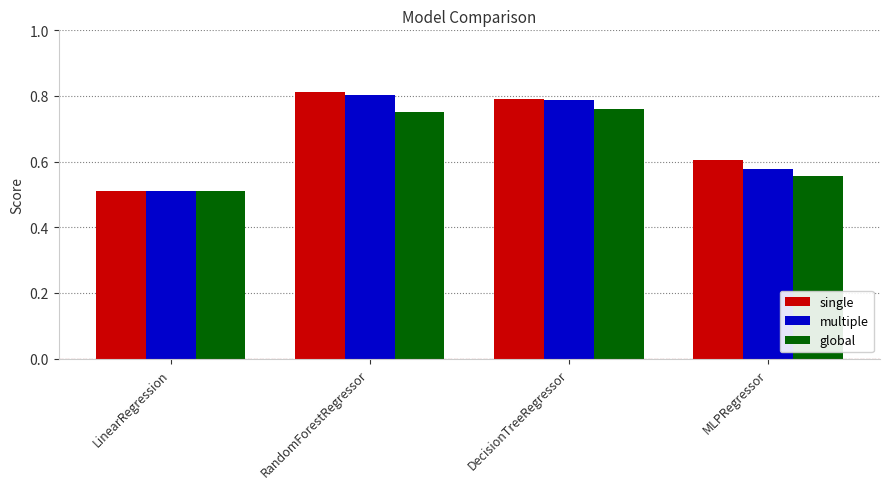

List the labels in order of multiple value, smallest first.

LinearRegression, MLPRegressor, DecisionTreeRegressor, RandomForestRegressor